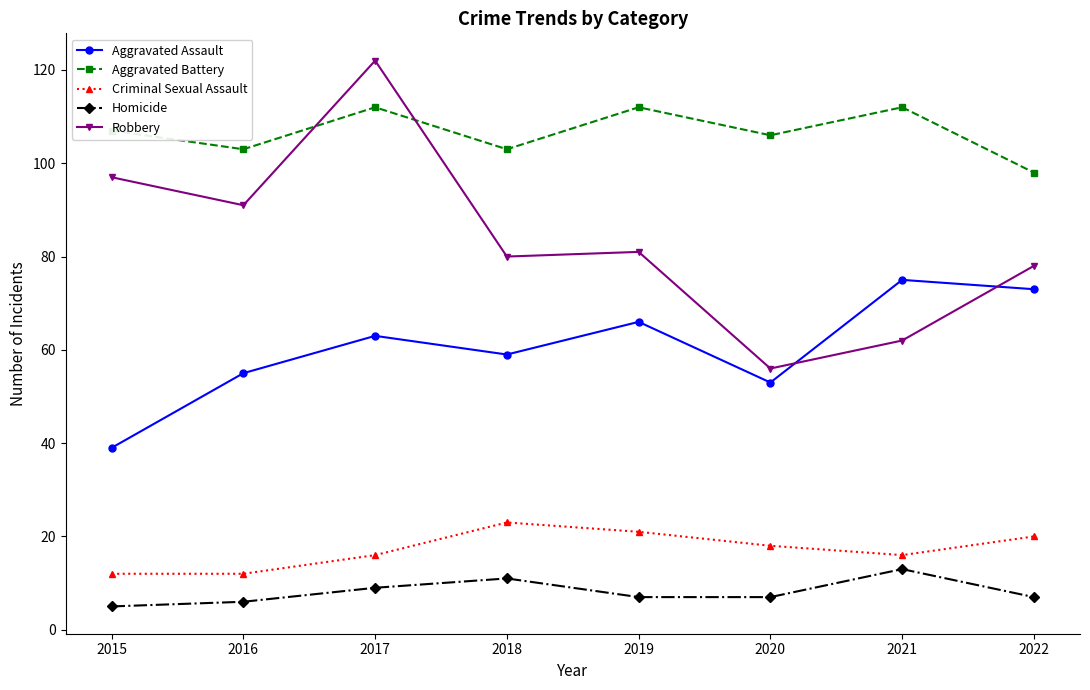

What is the difference between the maximum and minimum values in the Aggravated Assault series?

36